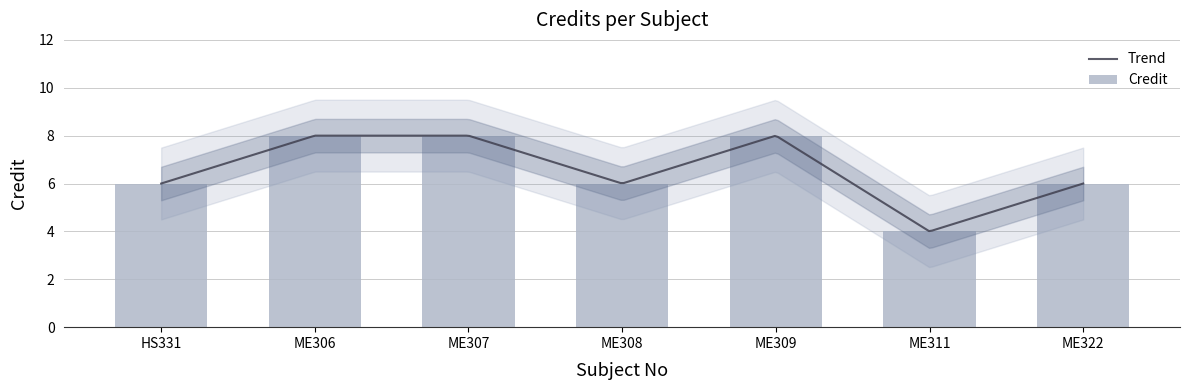

Count the number of values greater than 6.

3